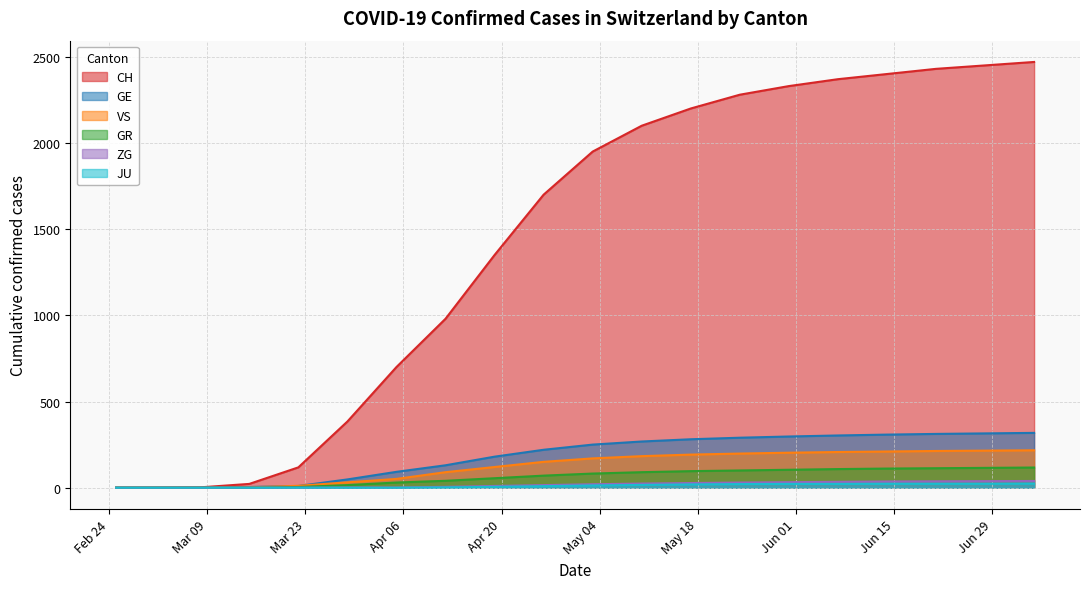

Which series has the largest range (max minus min)?

CH